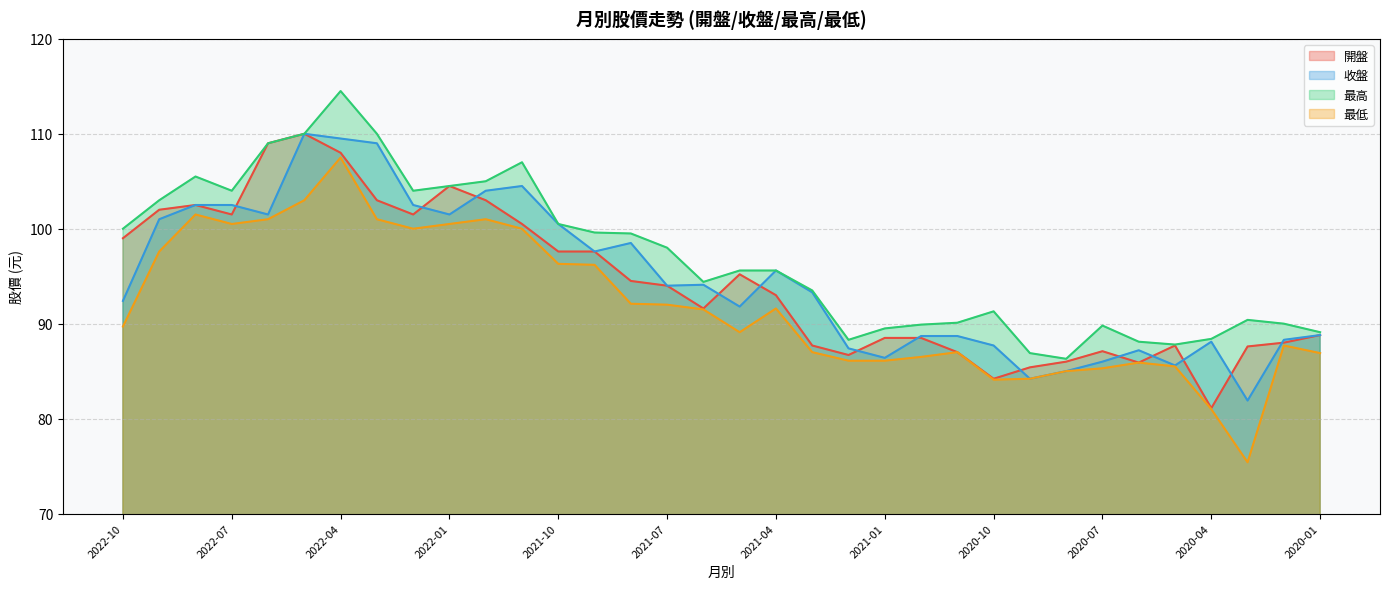

Where is the first local minimum for 最低?

2022-07